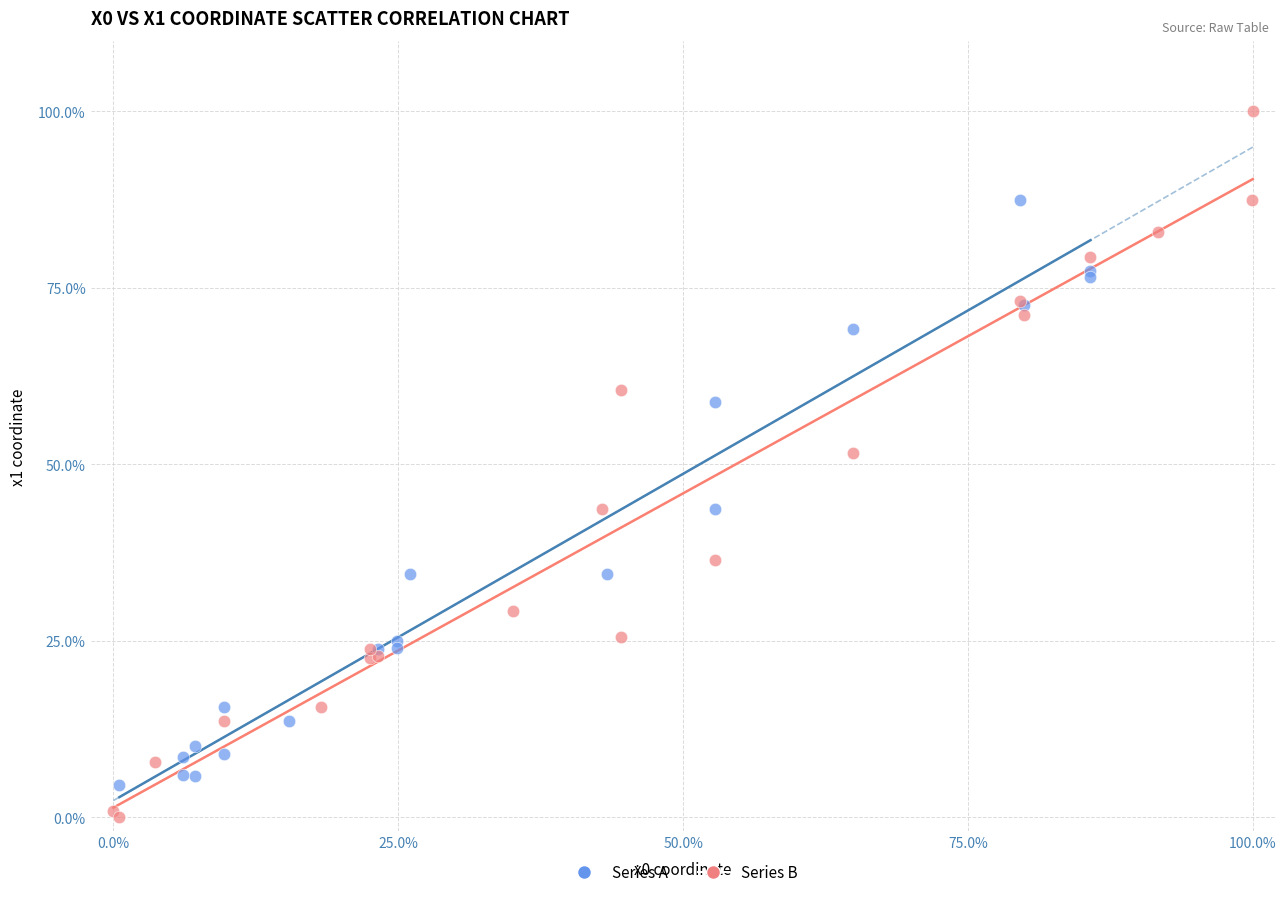

Which series has the widest spread of Y values?

Series B